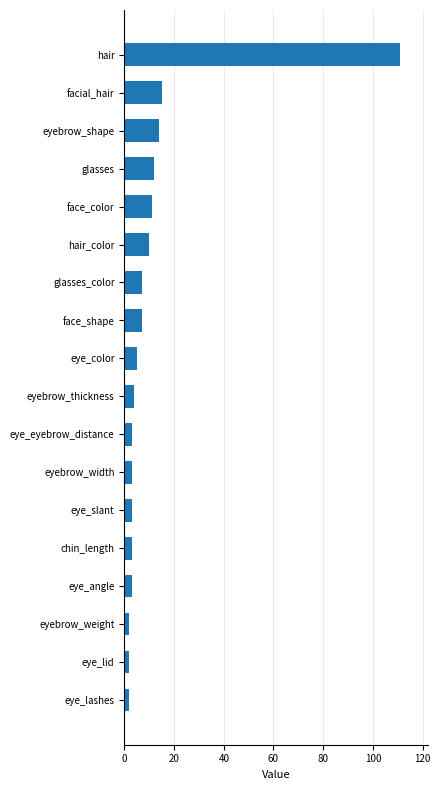

Approximately how many times larger is the value at face_color compared to face_shape?

1.6